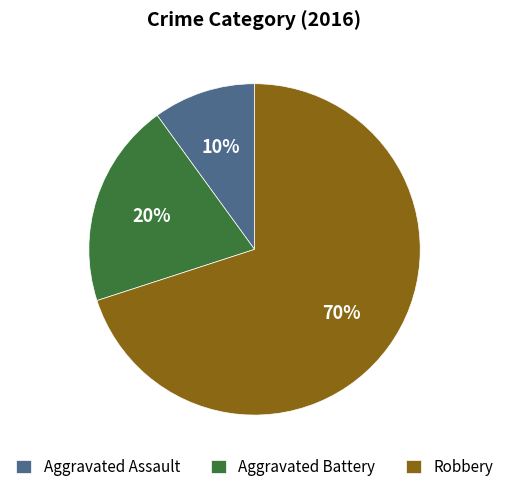

What percentage is the Robbery slice, to the nearest percent?

70%